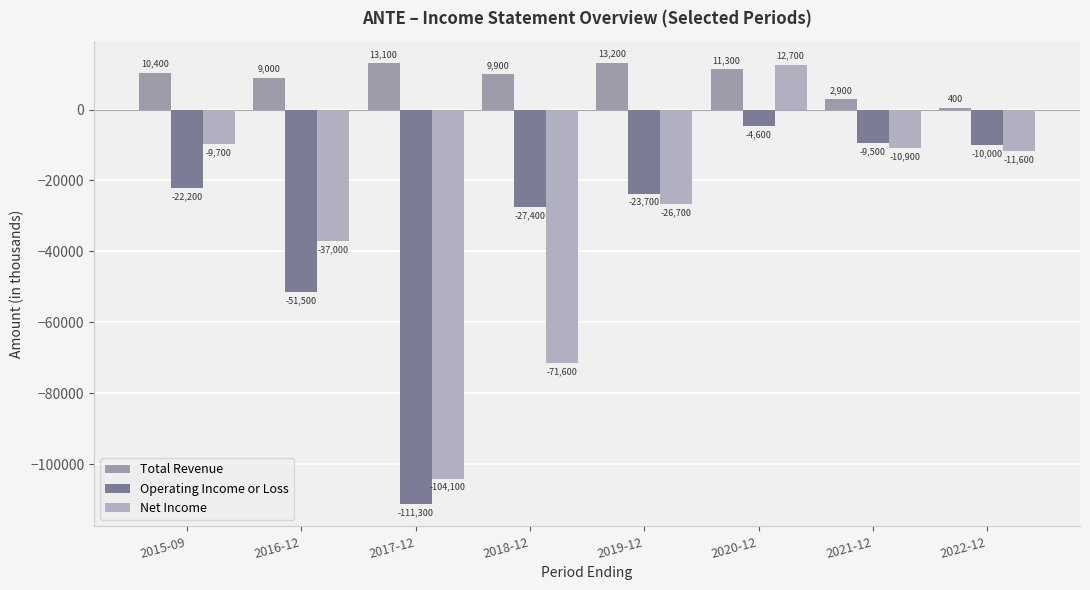

How many values in Net Income are above zero?

1